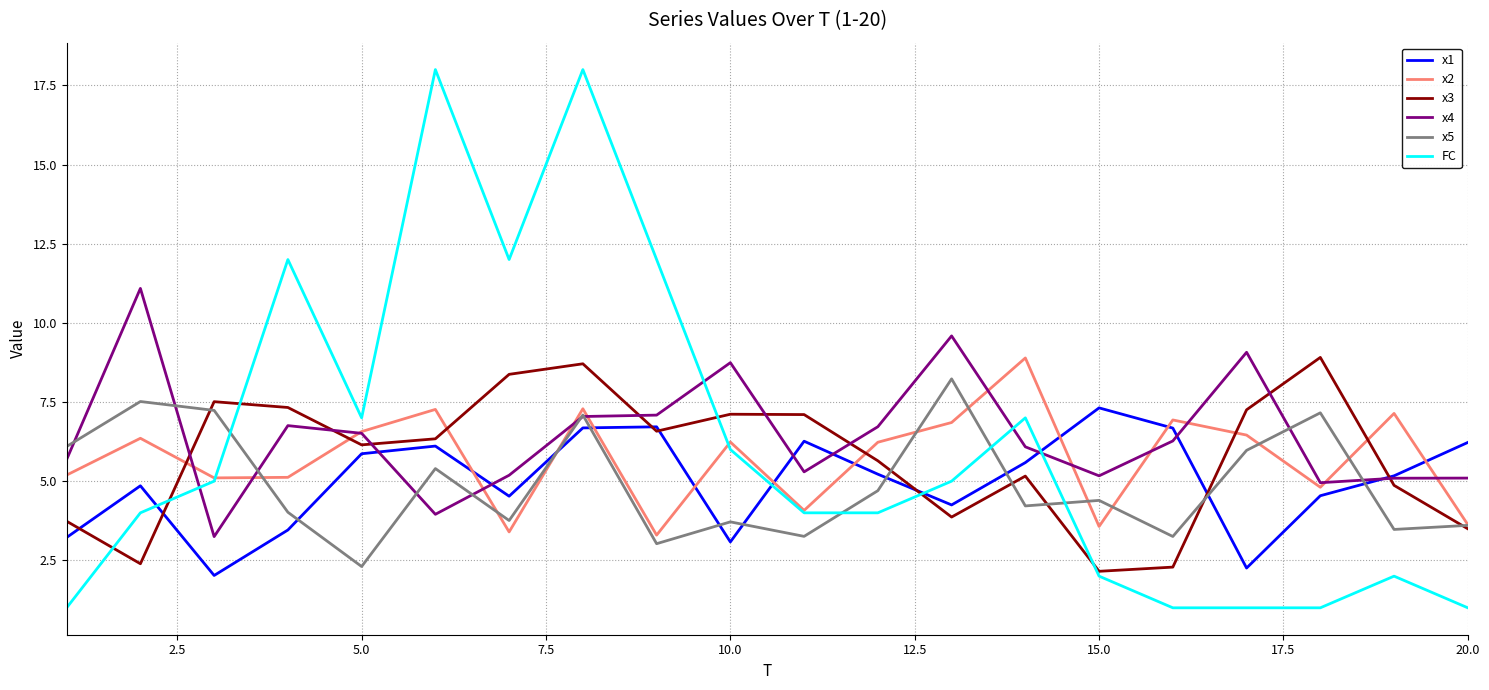

Which series has the largest range (max minus min)?

FC